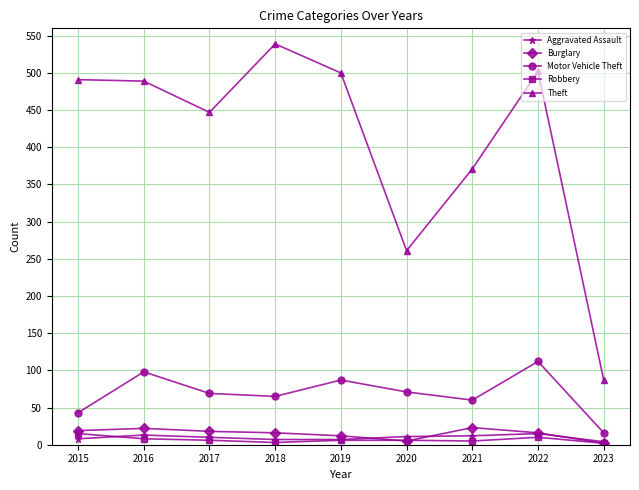

True or false: Theft has a value of 489 at 2016.

True